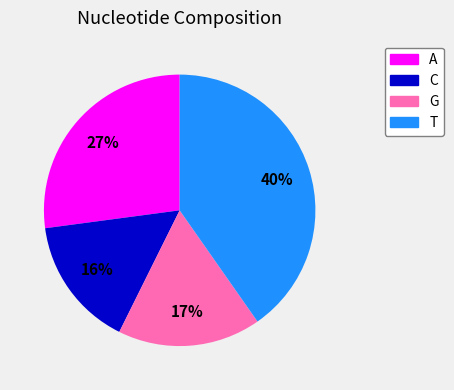

Rank the categories by value from highest to lowest.

T, A, G, C